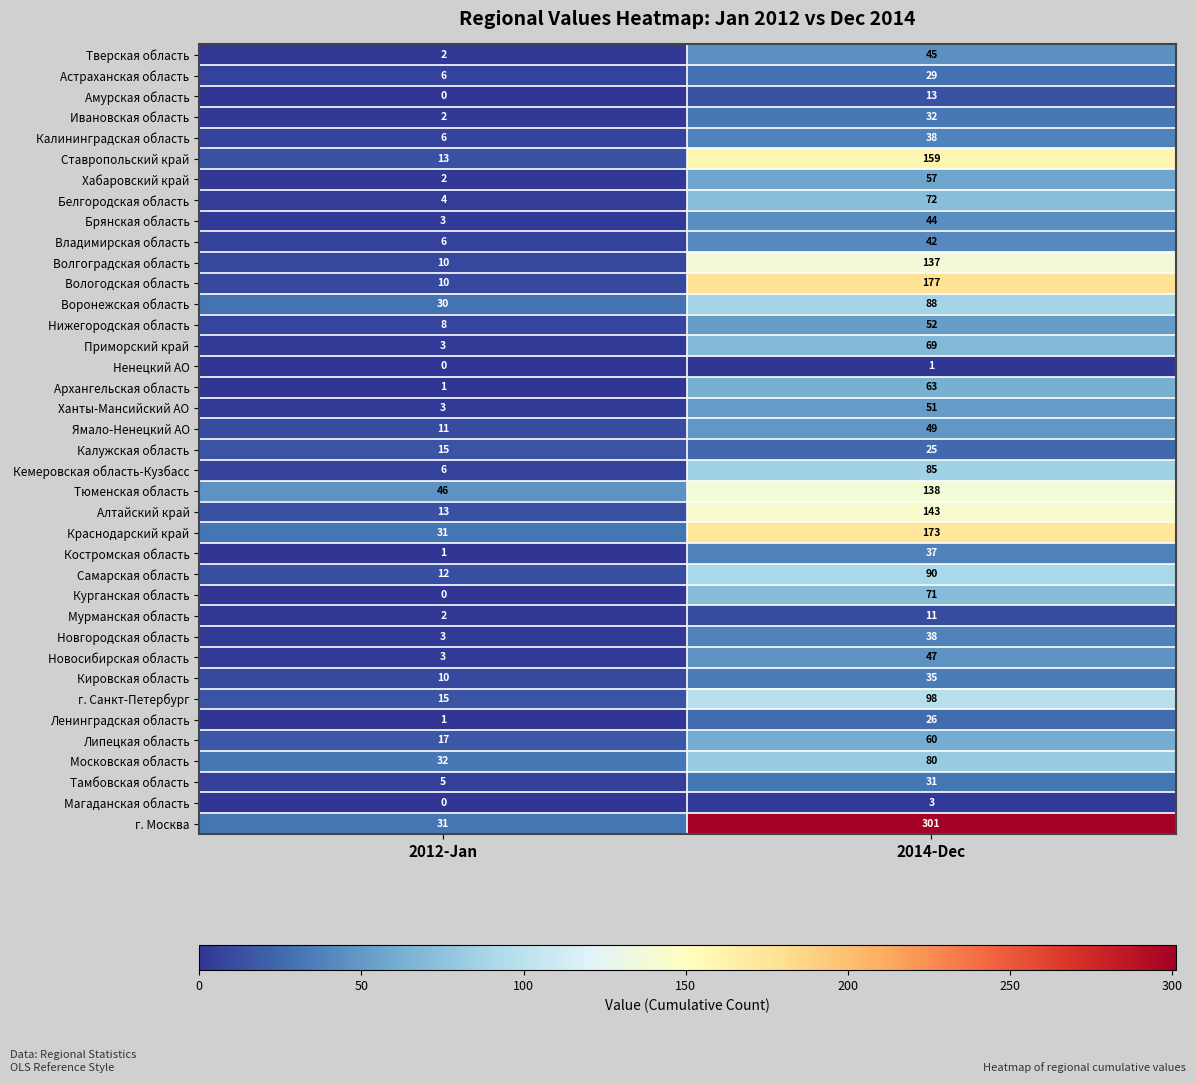

At which label is Воронежская область closest to 59?

2012-Jan